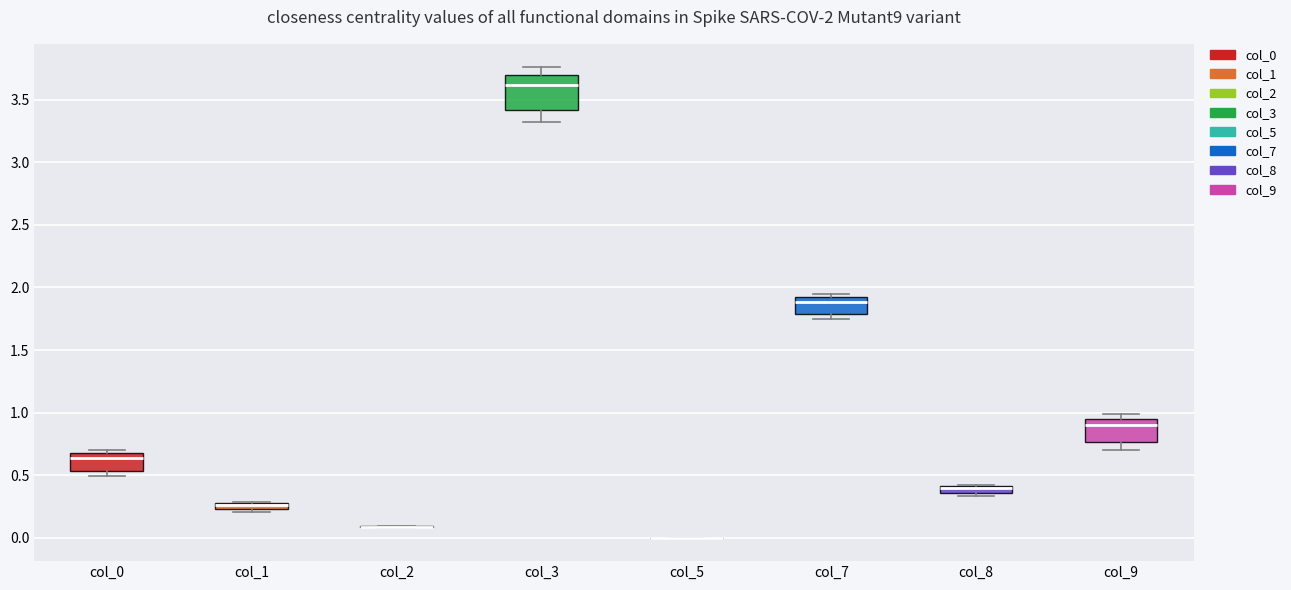

Comparing the boxes themselves (not the whiskers), which one is the tallest?

col_3